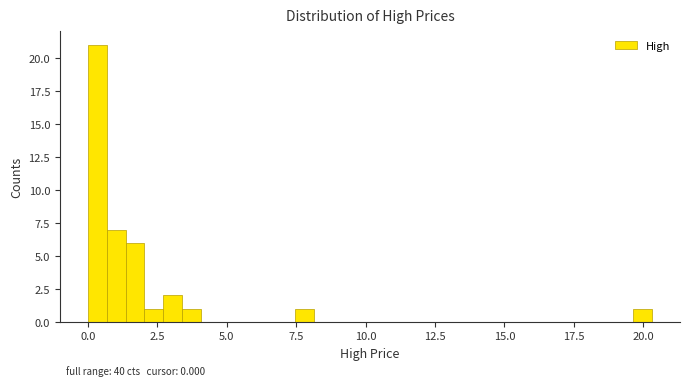

Read against the x-axis, roughly where is the centre of the tallest bar?

0.5